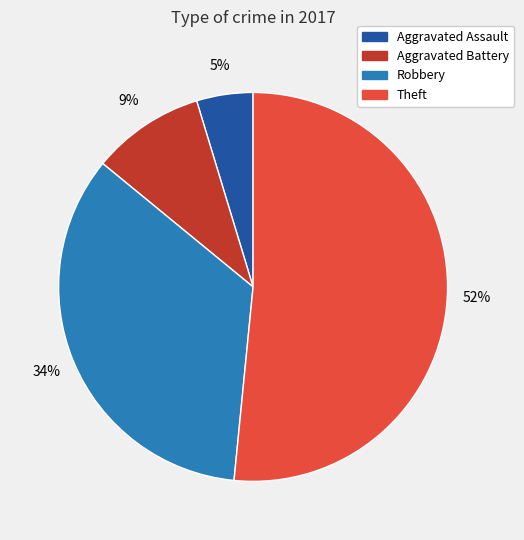

To the nearest percent, what percentage of the pie is Theft?

52%